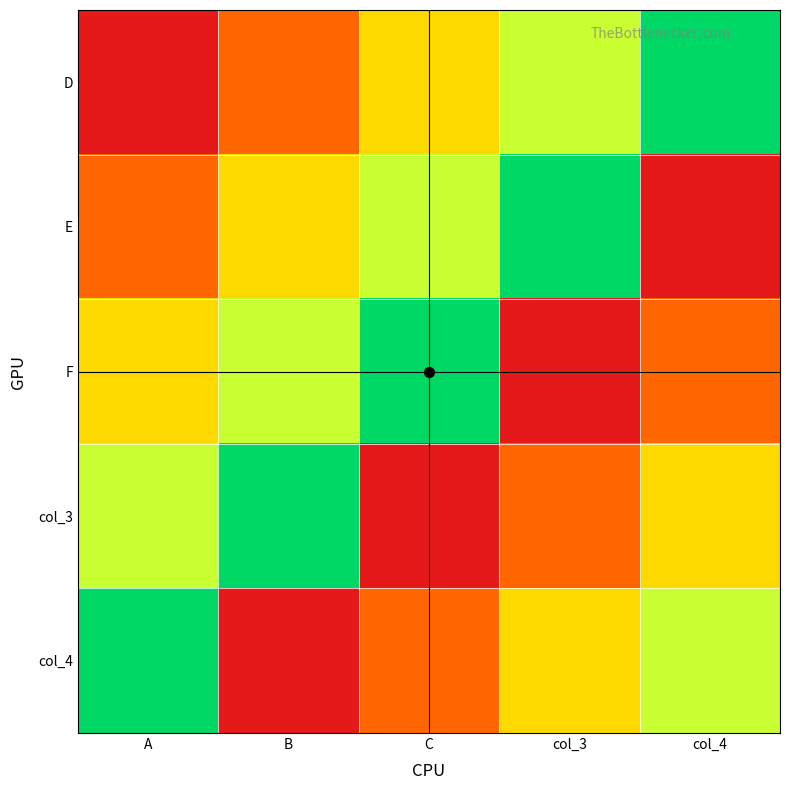

Which label corresponds to the smallest value in the chart?

A